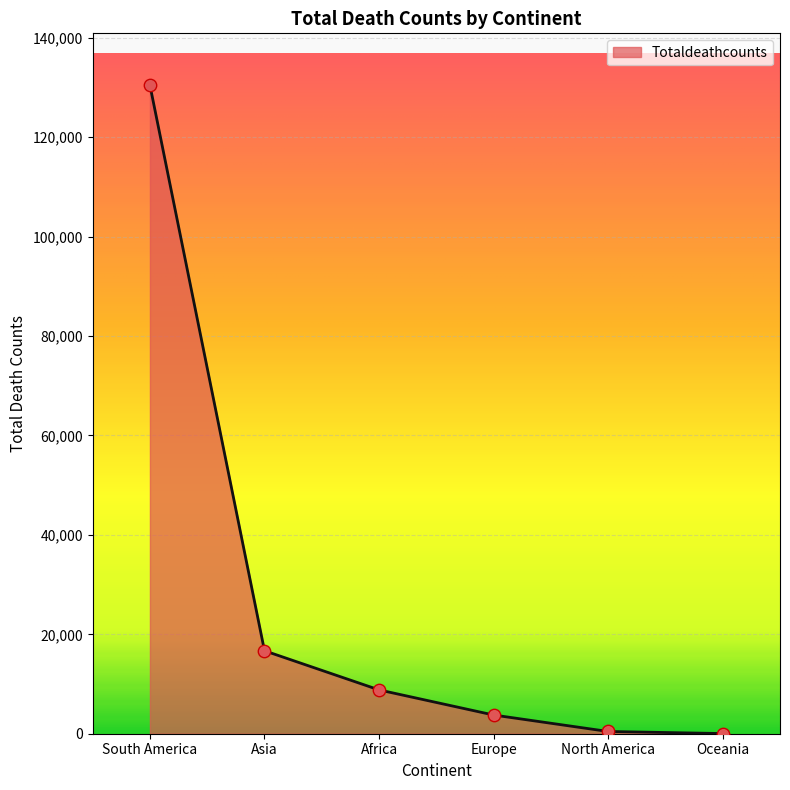

What is the change in value from Europe to Oceania?

-3729